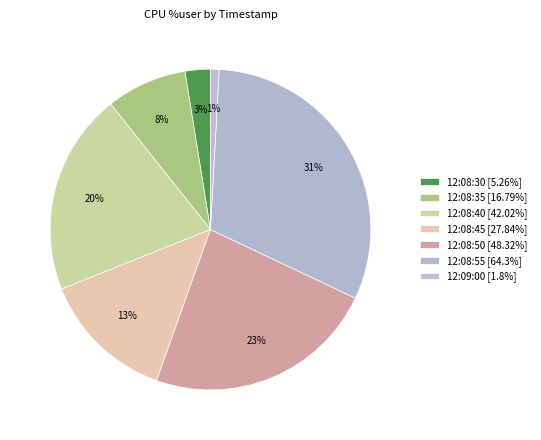

Rank the categories by value from highest to lowest.

12:08:55, 12:08:50, 12:08:40, 12:08:45, 12:08:35, 12:08:30, 12:09:00